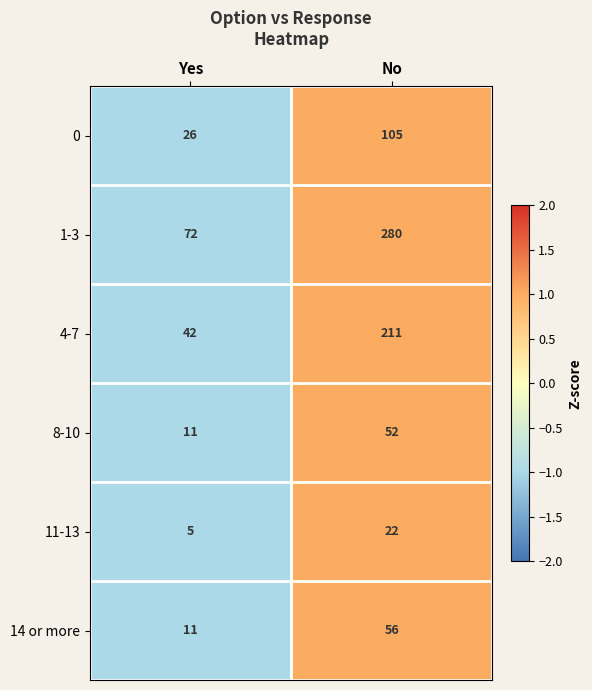

Rank the series by their maximum value, from lowest to highest.

11-13, 8-10, 14 or more, 0, 4-7, 1-3